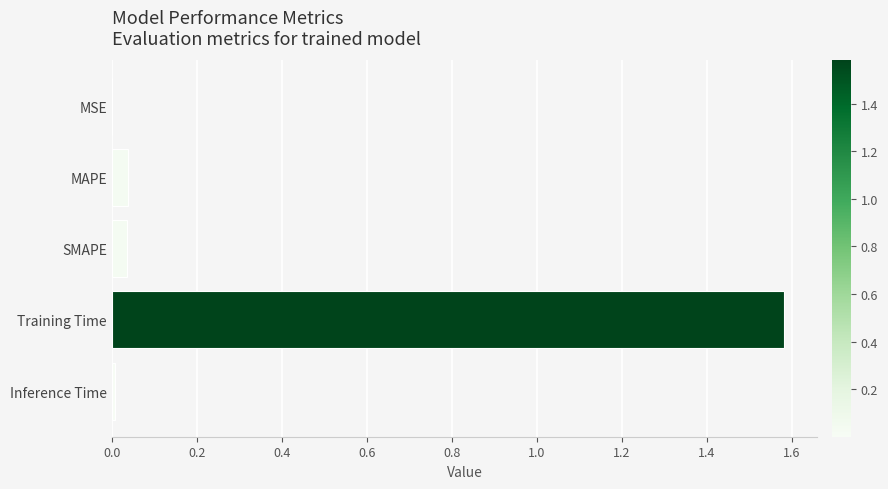

Which category has the highest value across all series?

Training Time